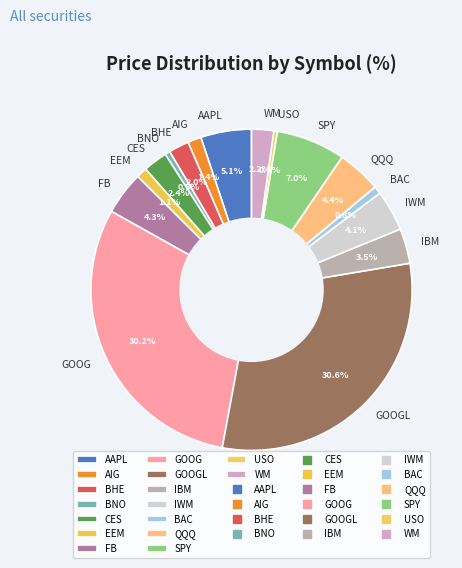

Combined, do WM and EEM account for over 50%?

No